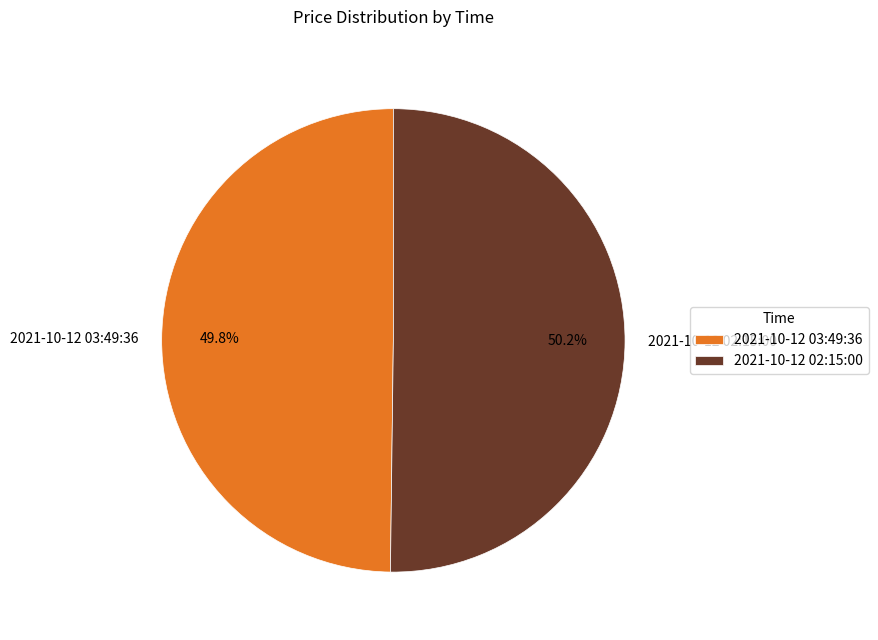

Count the number of slices in the pie.

2